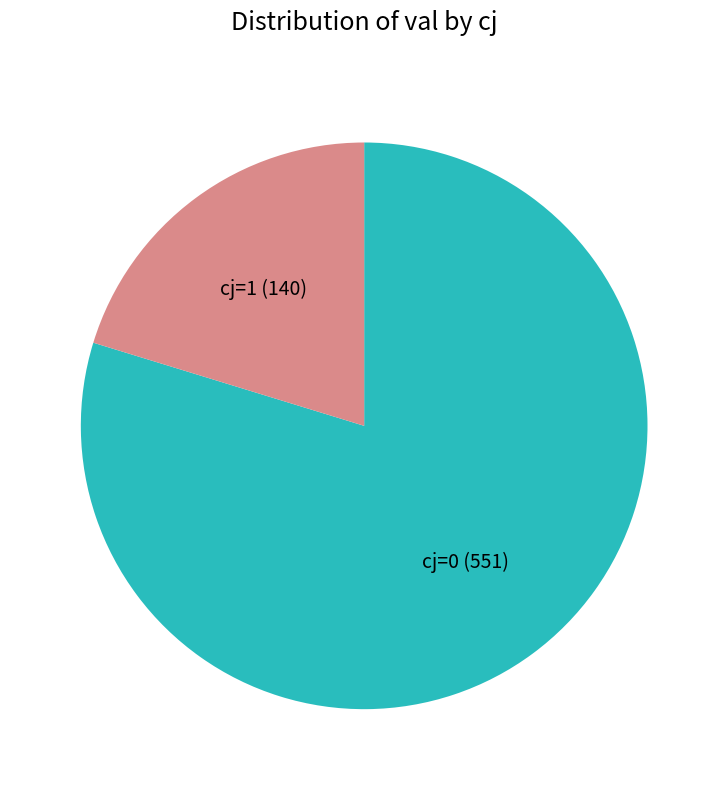

Is it true that cj=0 is 93% of the pie?

False